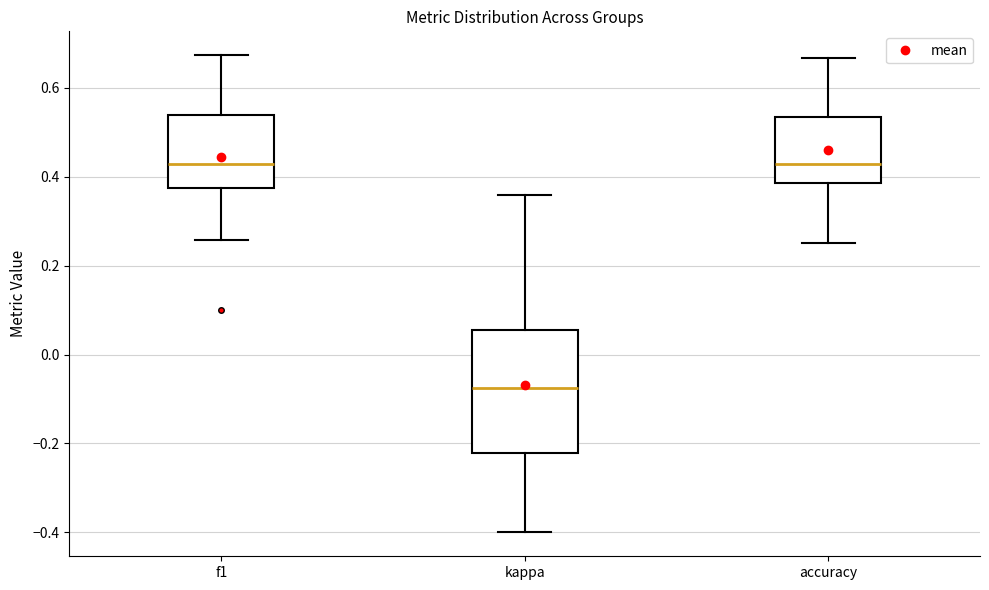

Reading left to right, transcribe this box plot: for each box, give where its median line is, the range the box spans, and where its two whiskers end, as read against the y-axis. The values are not printed on the chart, so give them approximately, as read against the axis.

f1: median 0.42, box 0.38 to 0.54, whiskers 0.26 to 0.68
kappa: median -0.08, box -0.22 to 0.06, whiskers -0.40 to 0.36
accuracy: median 0.42, box 0.38 to 0.54, whiskers 0.26 to 0.66